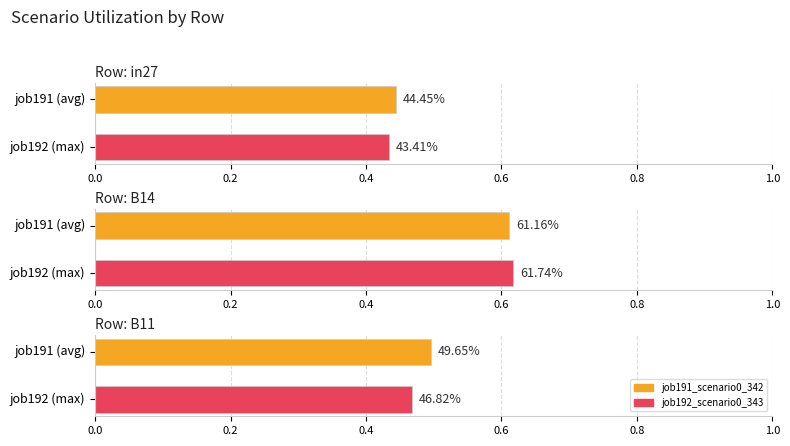

What position from the right is B14?

2